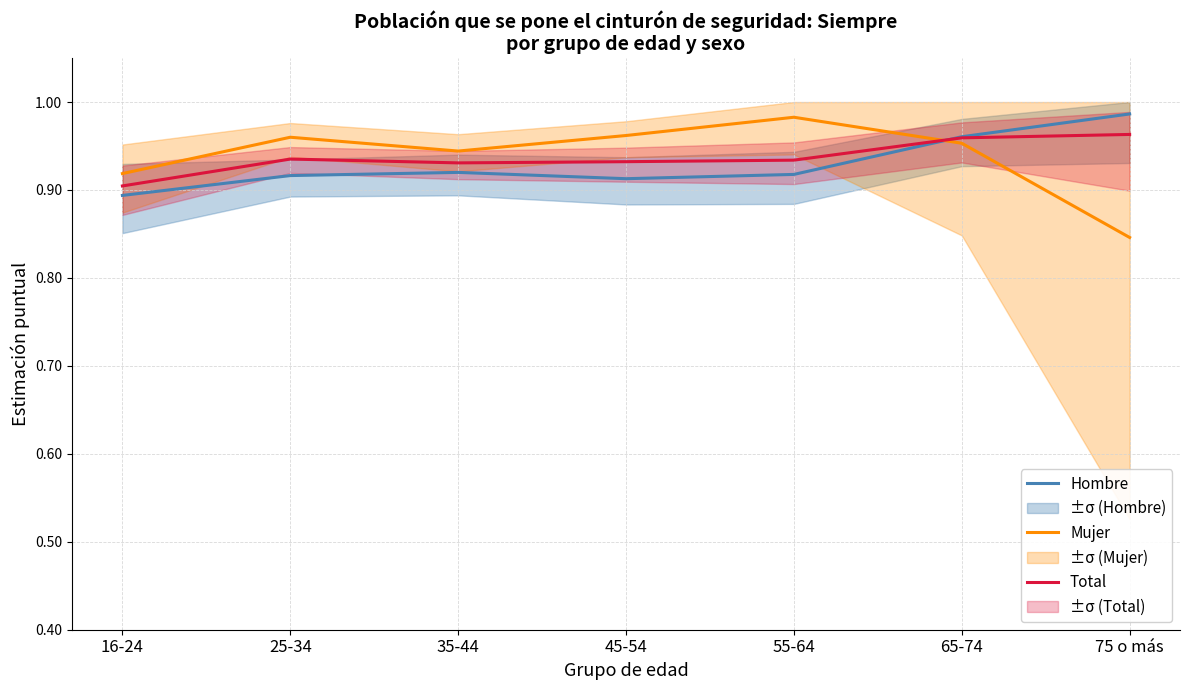

Which has a higher value, 45-54 or 55-64?

55-64